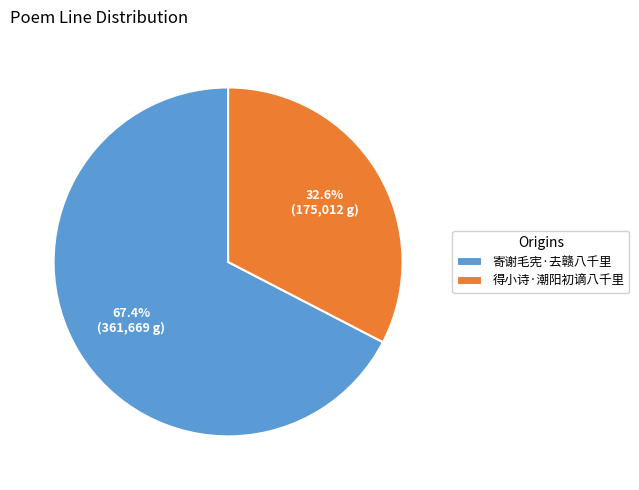

Approximately how many times larger is the value at 寄谢毛宪·去赣八千里 compared to 得小诗·潮阳初谪八千里?

2.1